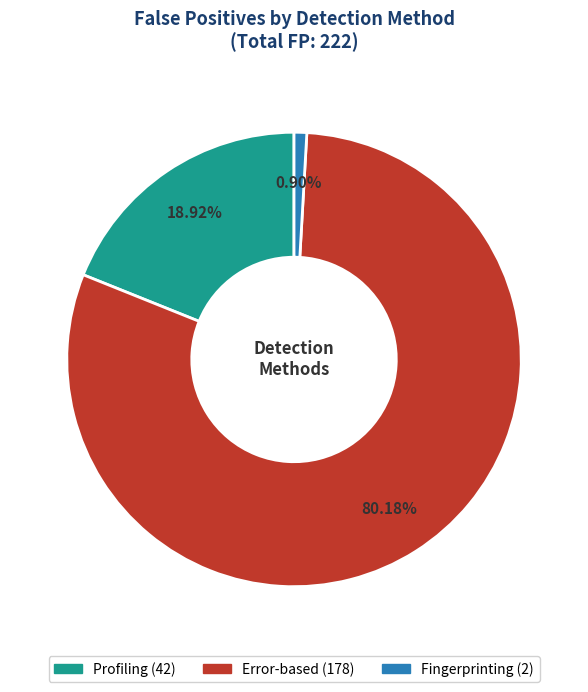

To the nearest percent, what portion does Fingerprinting represent?

1%